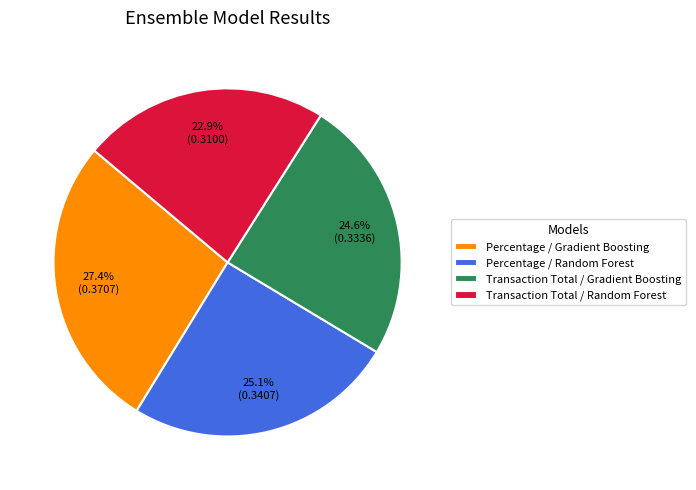

Does any single category account for the majority?

No